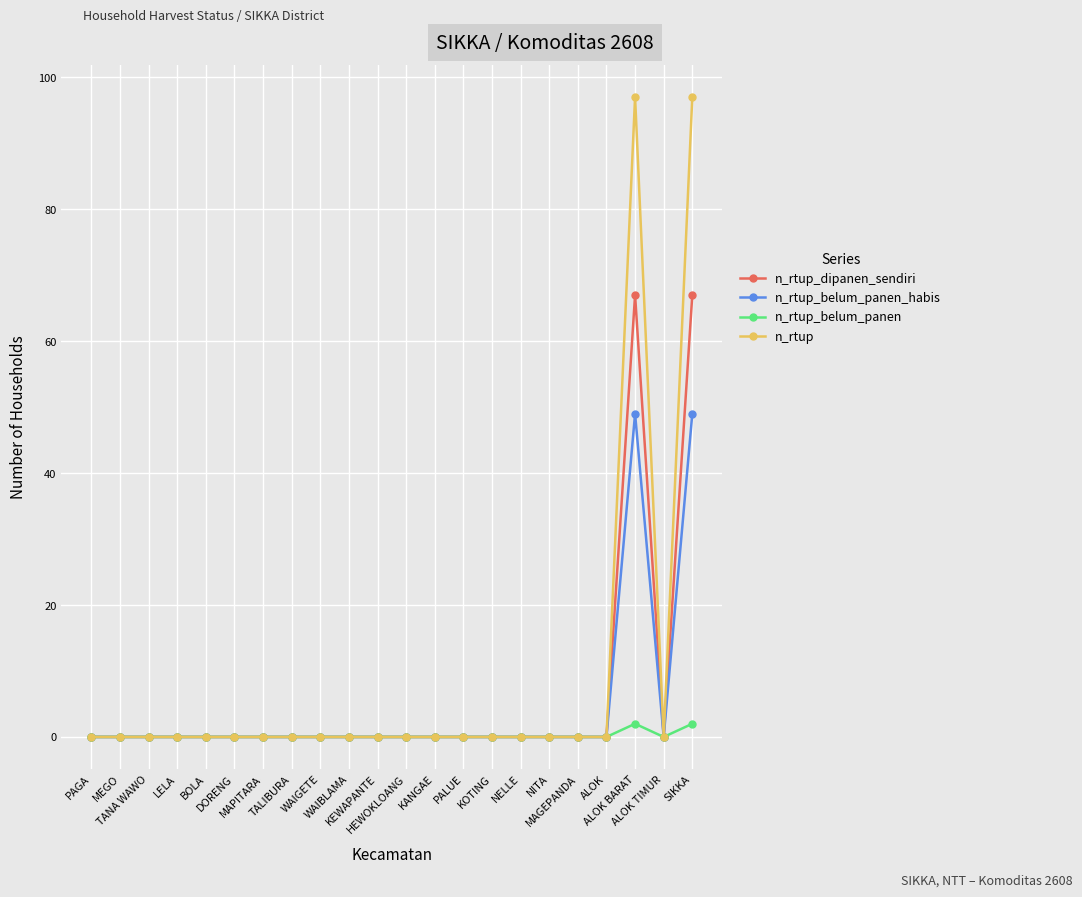

What is the label of the 8th point from the right?

KOTING